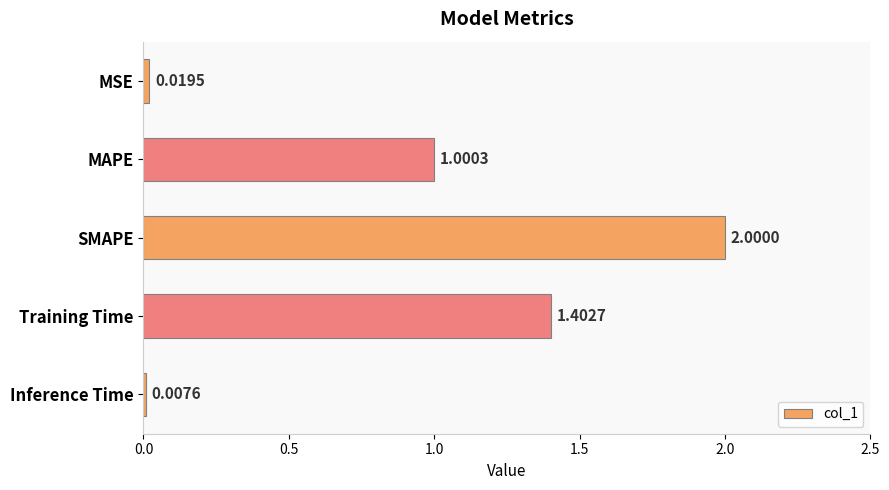

What is the sum of all values?

4.4